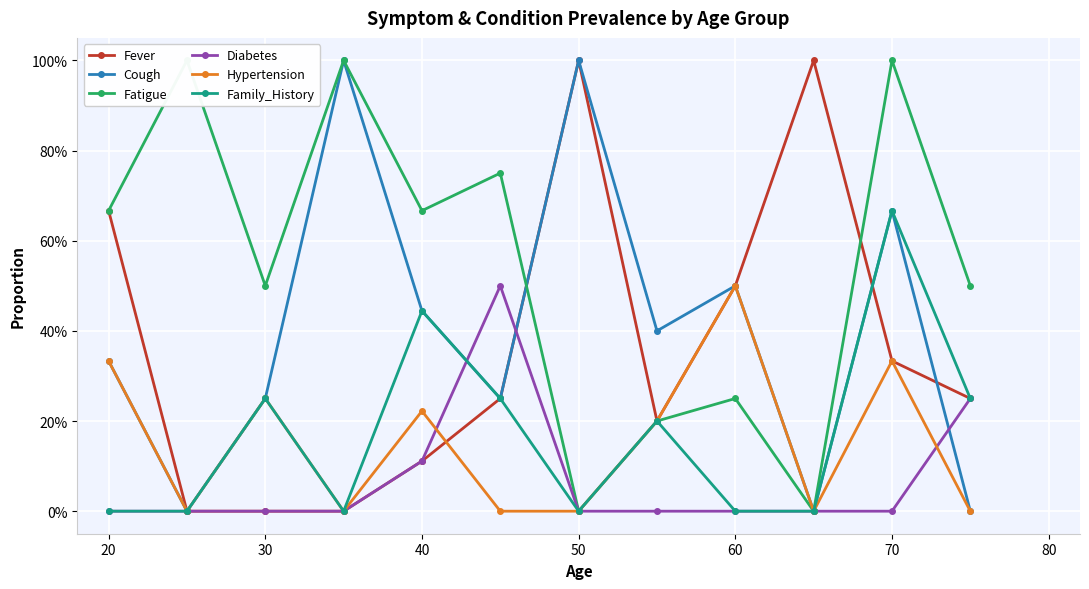

What are all the series names shown in the legend?

Fever, Cough, Fatigue, Diabetes, Hypertension, Family_History